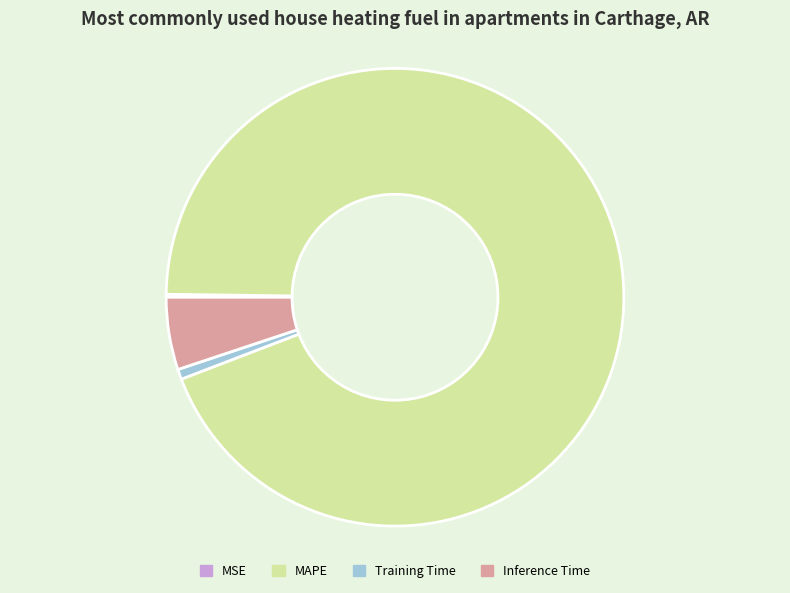

What is the largest slice in the pie chart?

MAPE